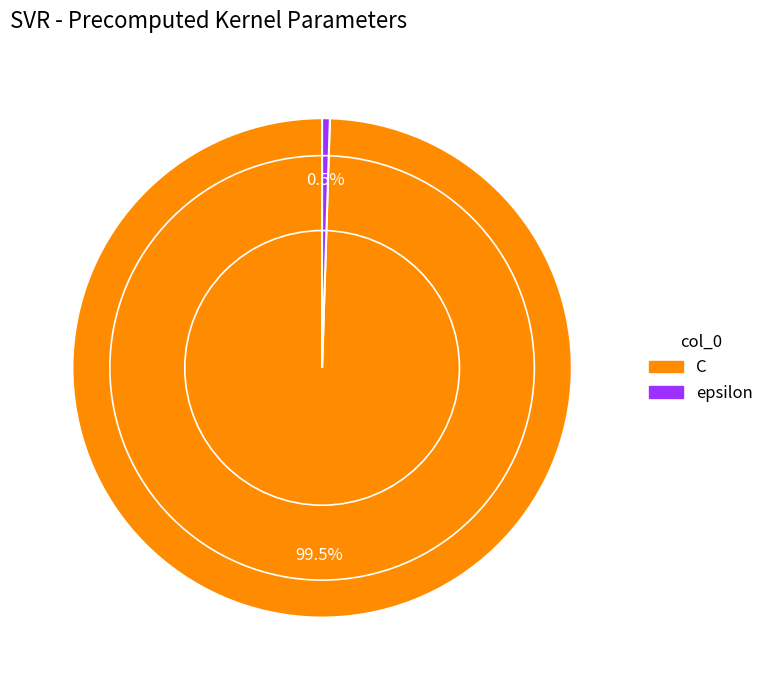

Count the number of slices in the pie.

2